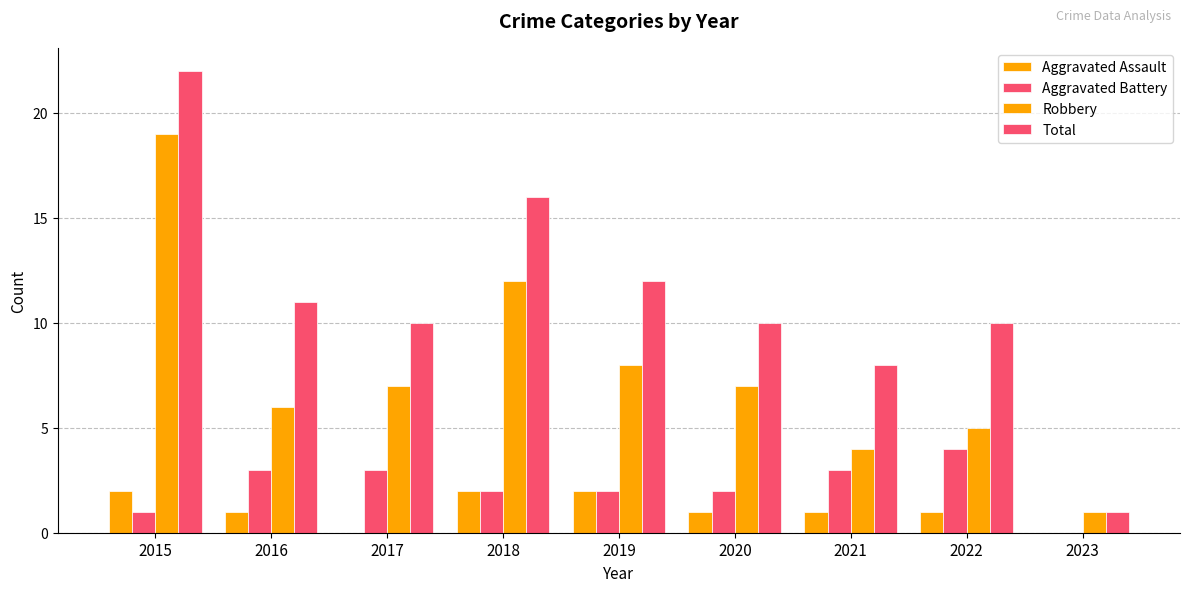

At how many categories does at least one series exceed 6?

8